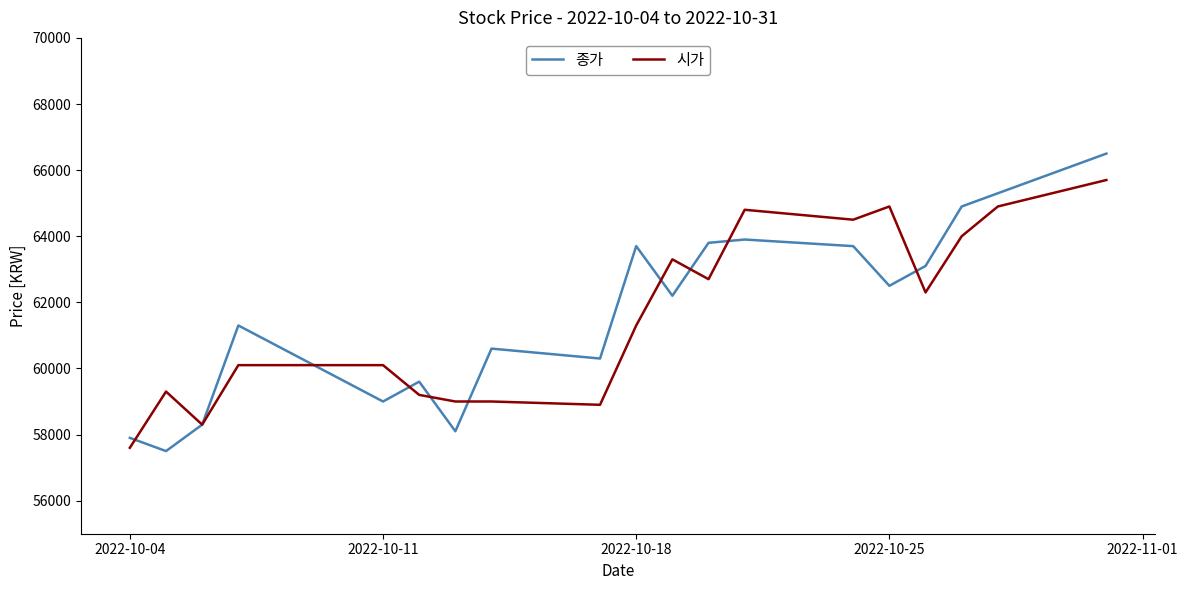

What is the greatest value displayed?

66500